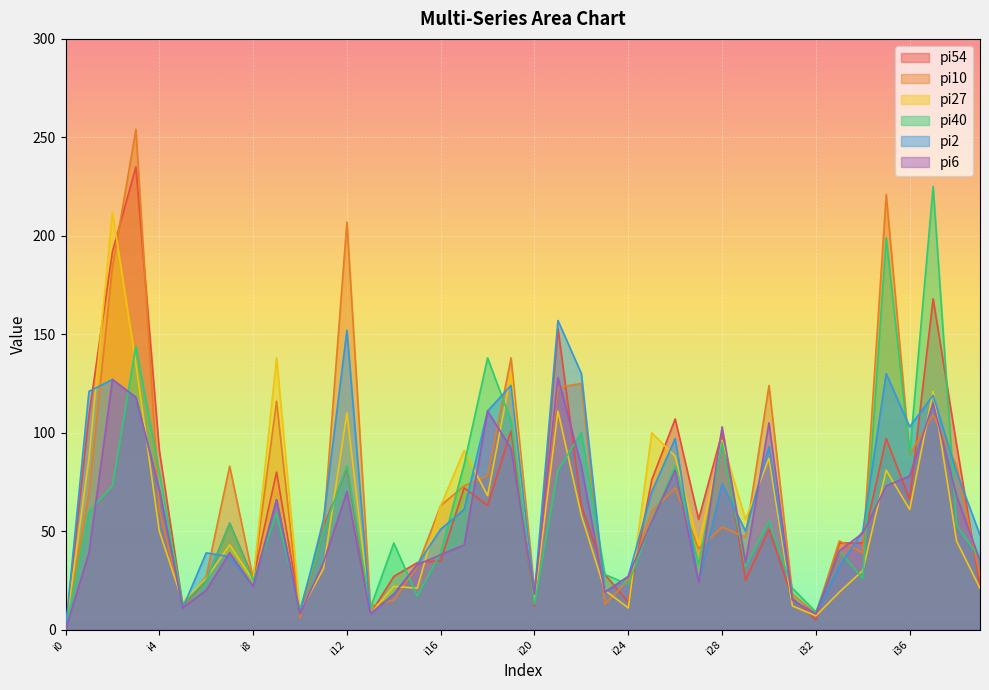

What are all the series names shown in the legend?

pi54, pi10, pi27, pi40, pi2, pi6